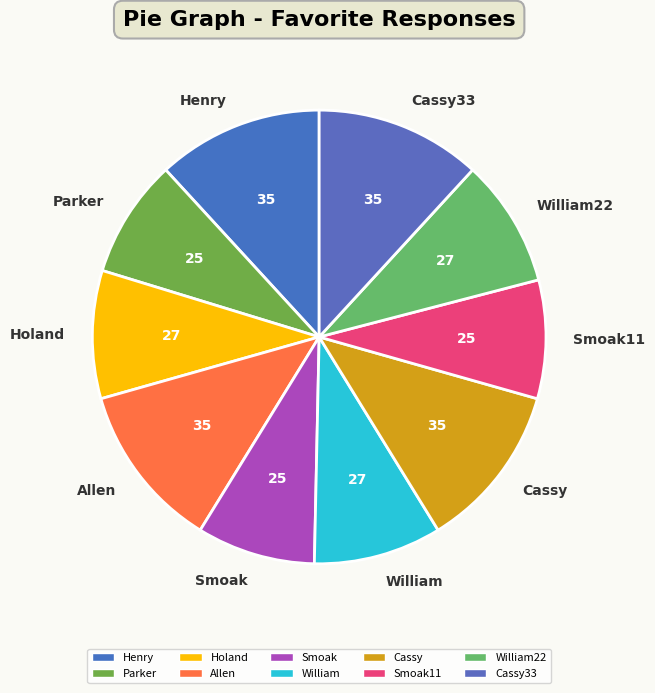

Which has a higher value, Smoak11 or William?

William